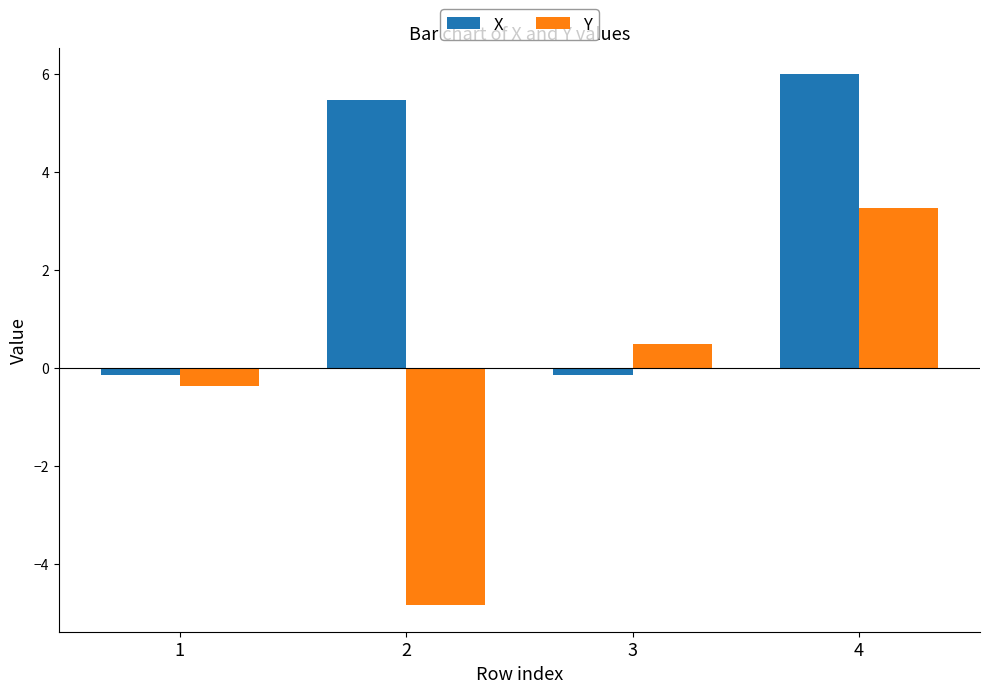

Is it true that X equals 3.6 at 2?

False